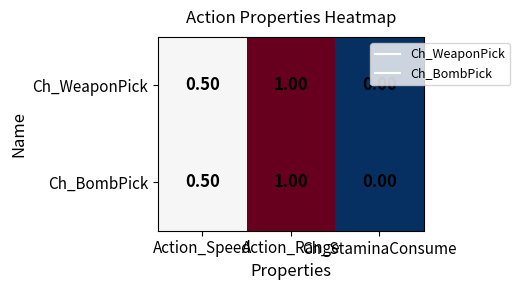

What is the difference between the second highest and minimum values in the Ch_WeaponPick series?

0.5